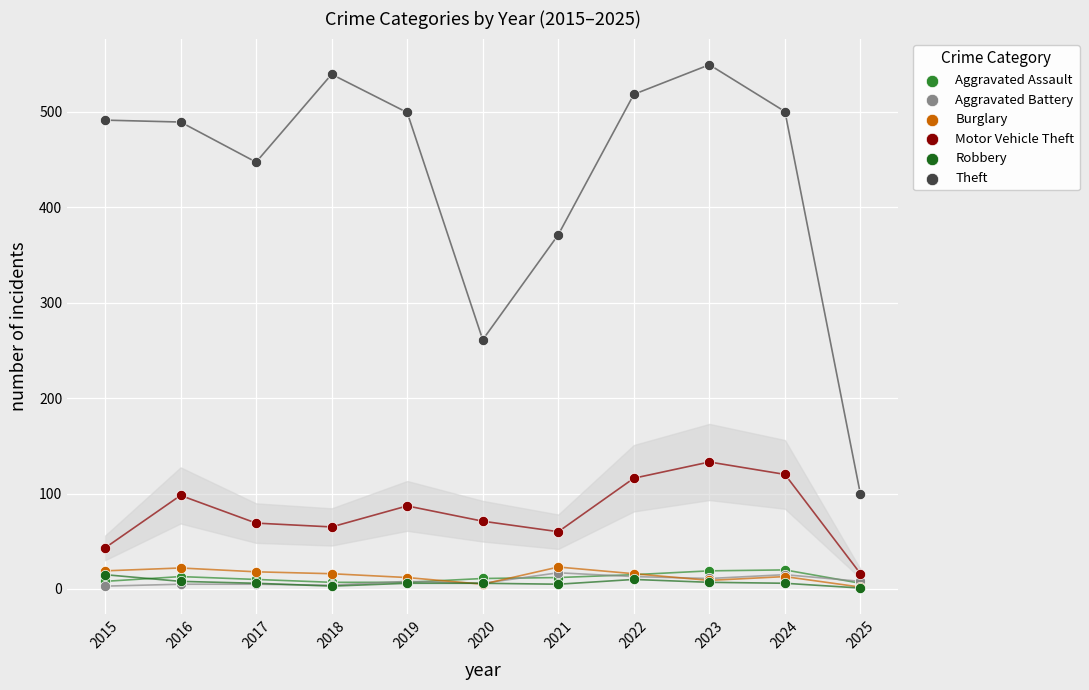

Which series contains the highest Y value?

Theft